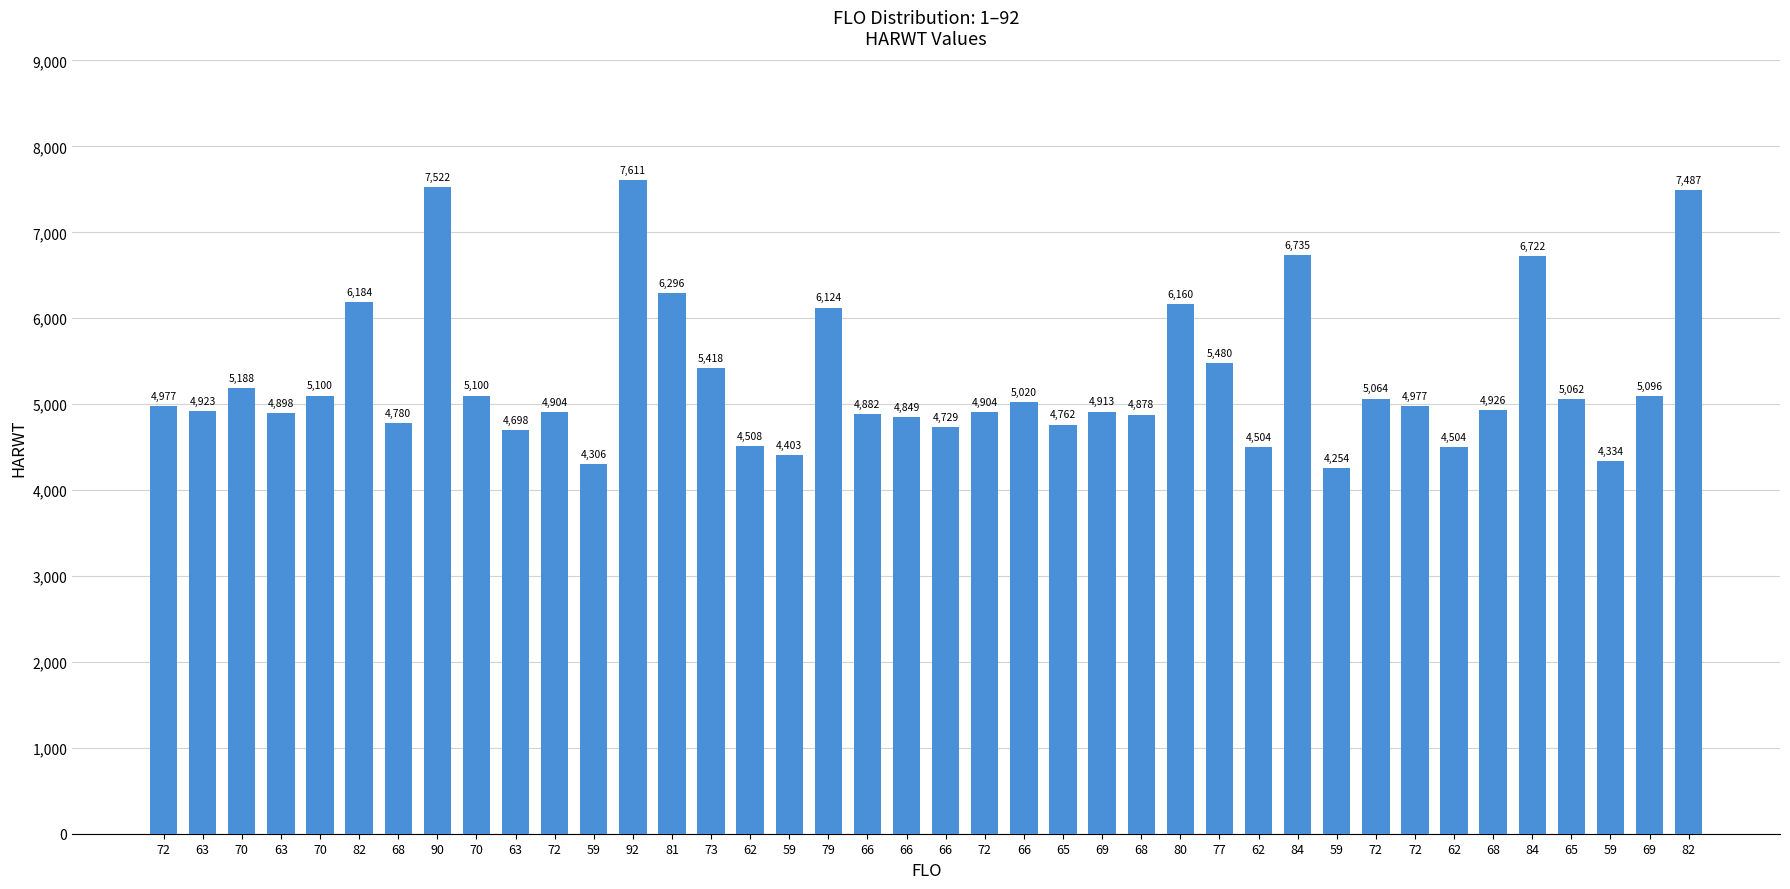

Which category has the highest value across all series?

92